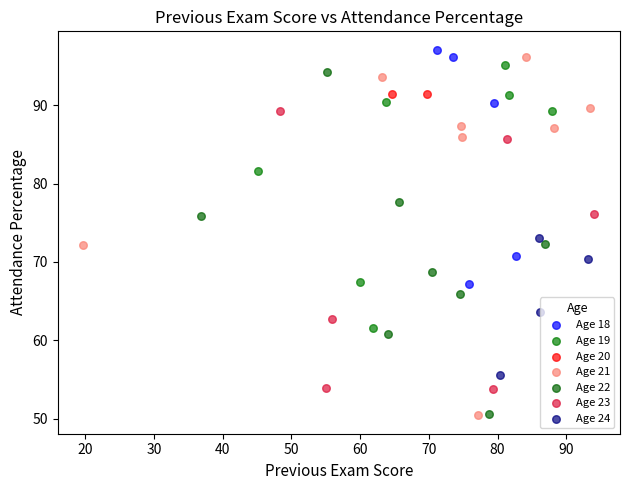

Which series has the widest spread of Y values?

Age 21